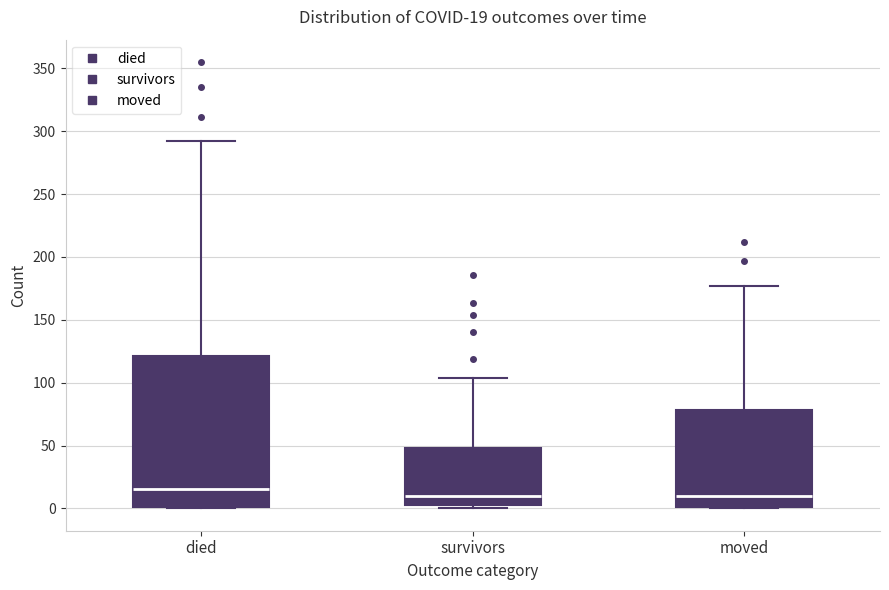

Which box is the tallest, from its lower edge to its upper edge?

died